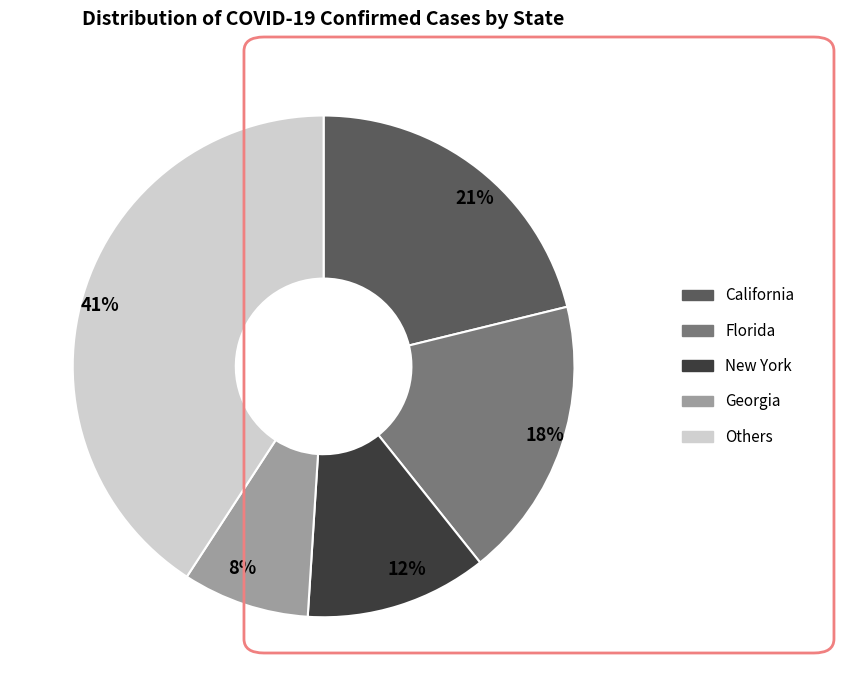

How many segments does this pie chart have?

5